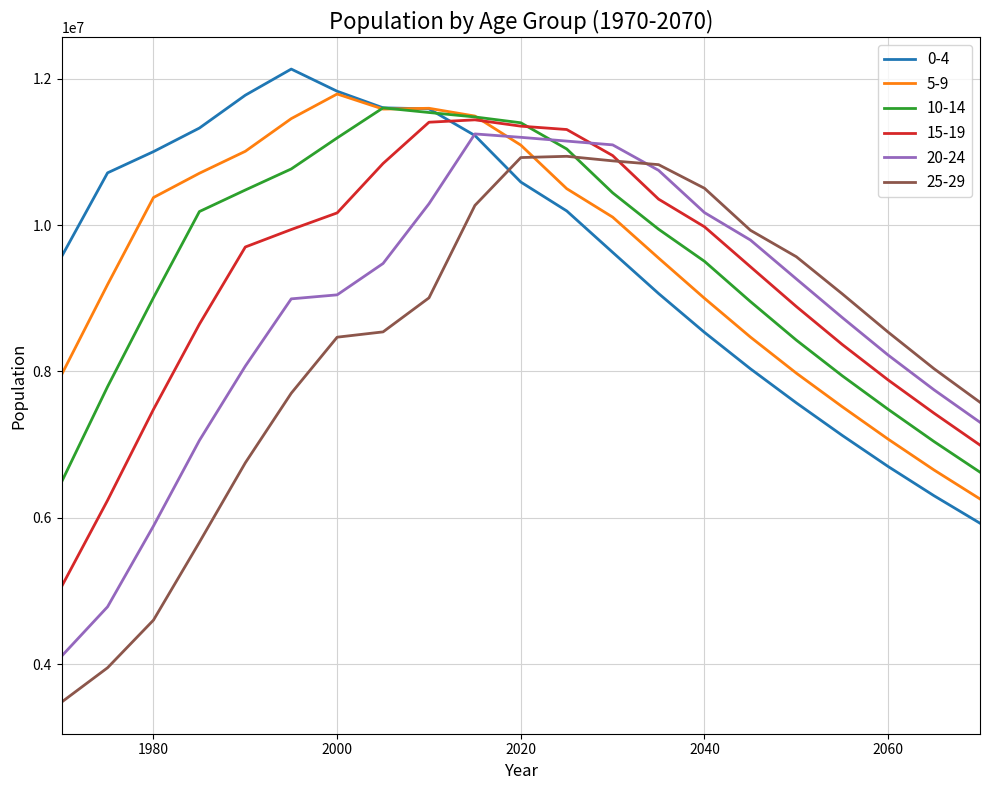

Which series ends up on top after the final intersection of 10-14 and 25-29?

25-29